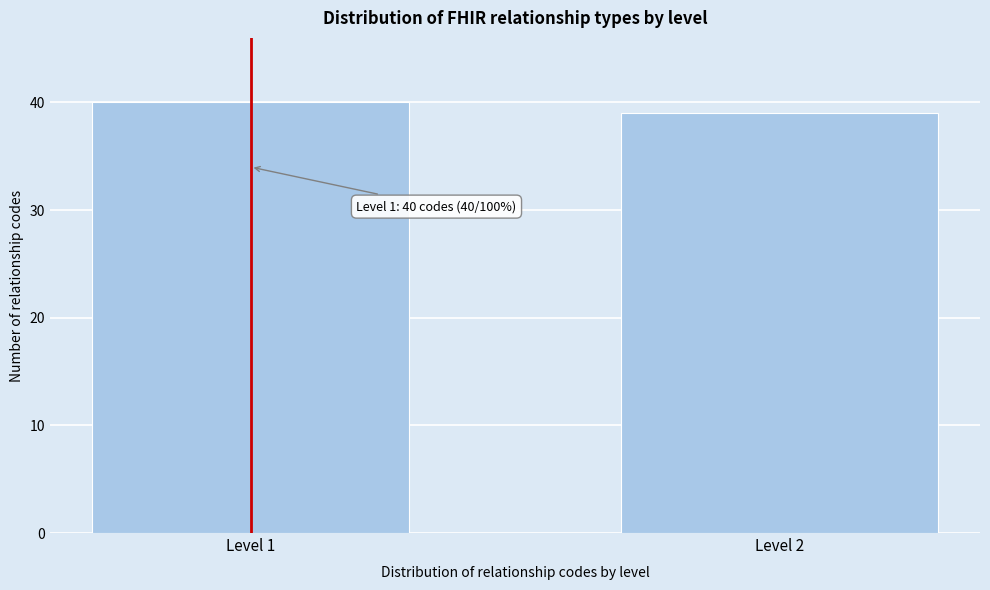

Reading left to right, list all the values displayed in this chart.

Level 1=40	Level 2=39